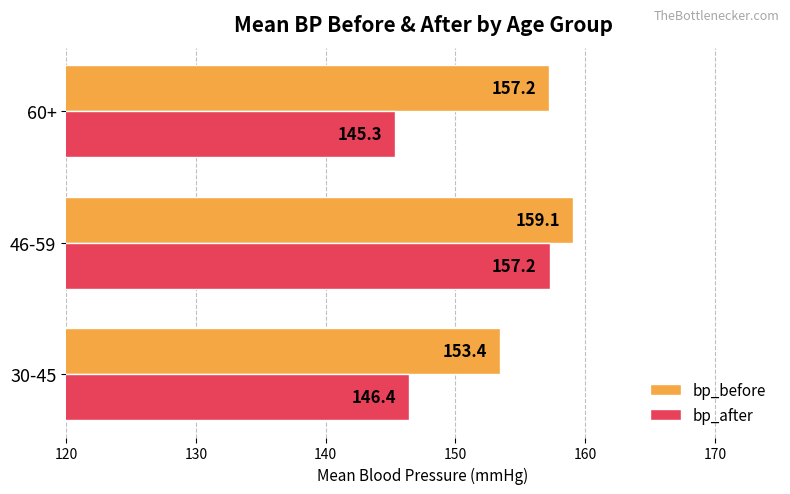

How many distinct data groups are displayed?

2